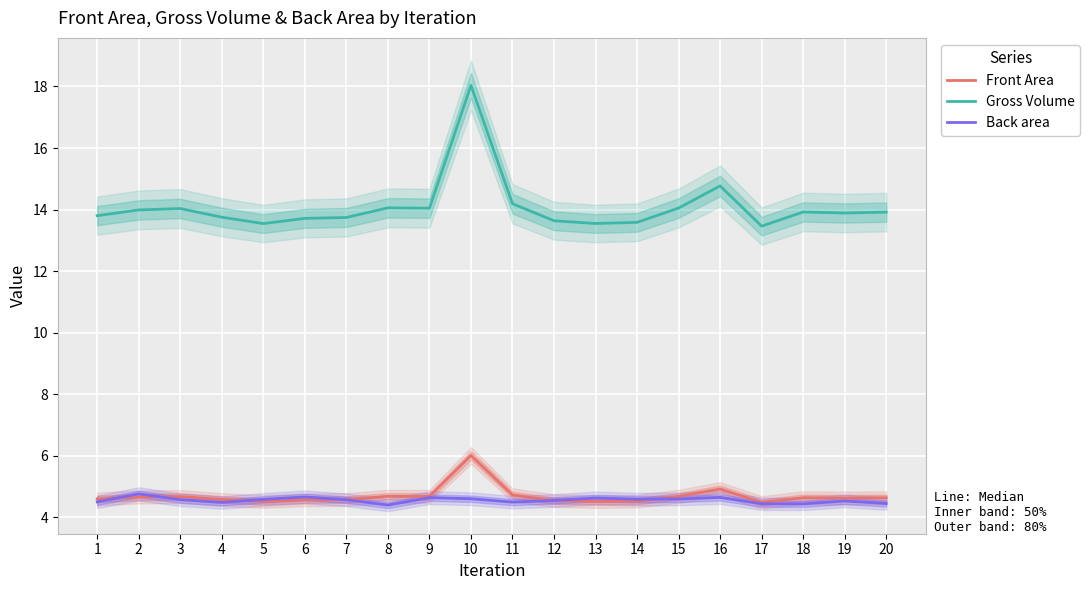

How many series are shown in this chart?

3